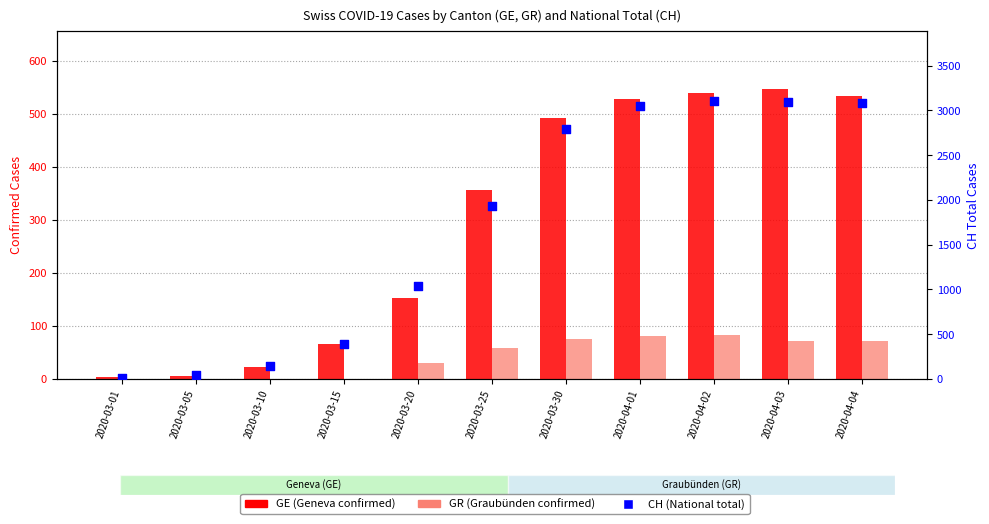

Which series reaches the maximum Y coordinate?

CH (total)